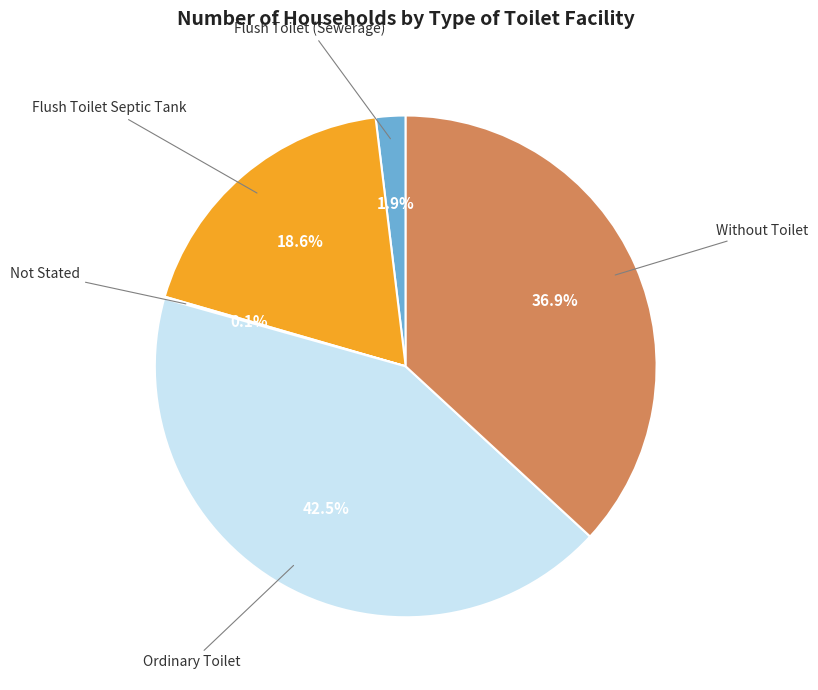

Is there any slice that represents more than half of the pie?

No